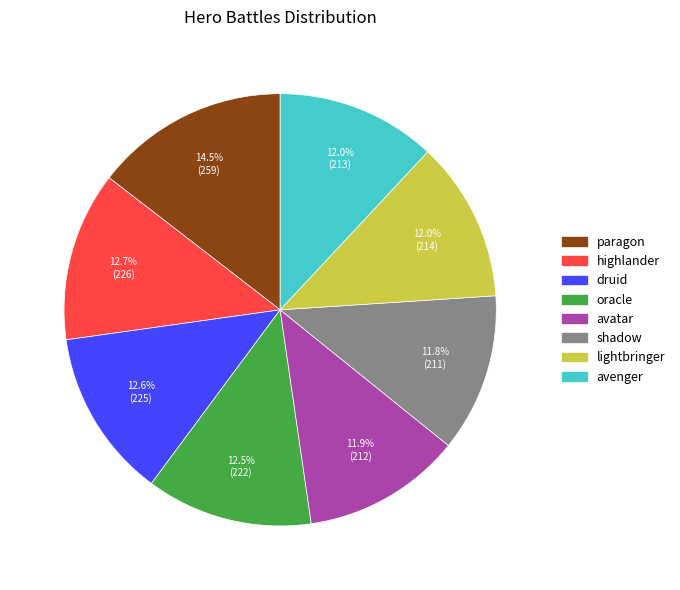

How many segments does this pie chart have?

8